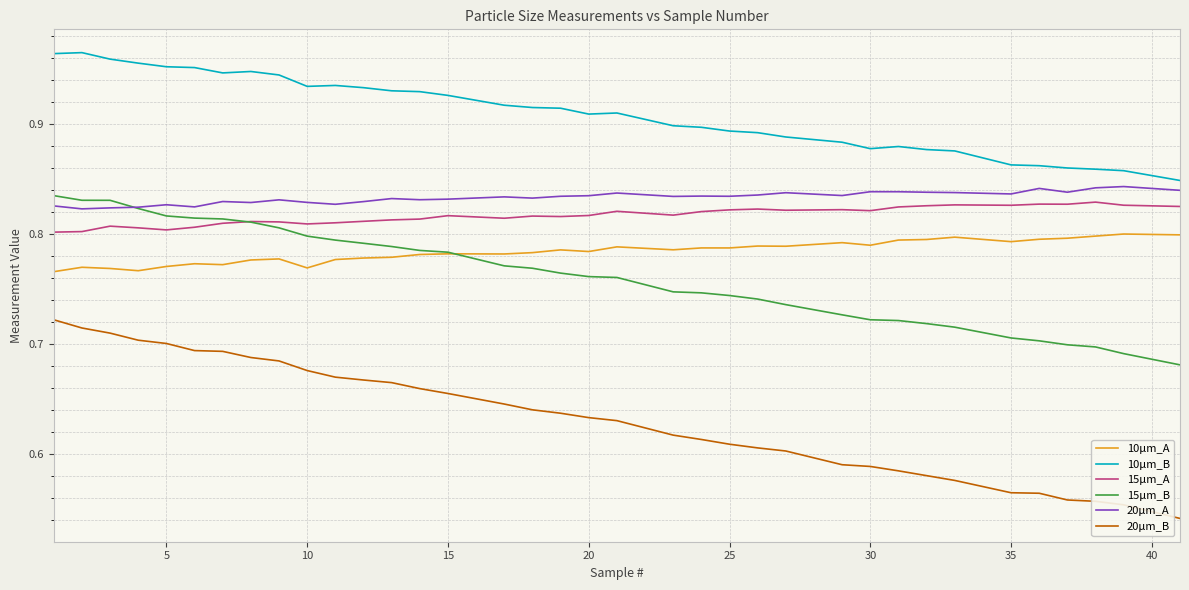

At how many categories does at least one series exceed 0?

36